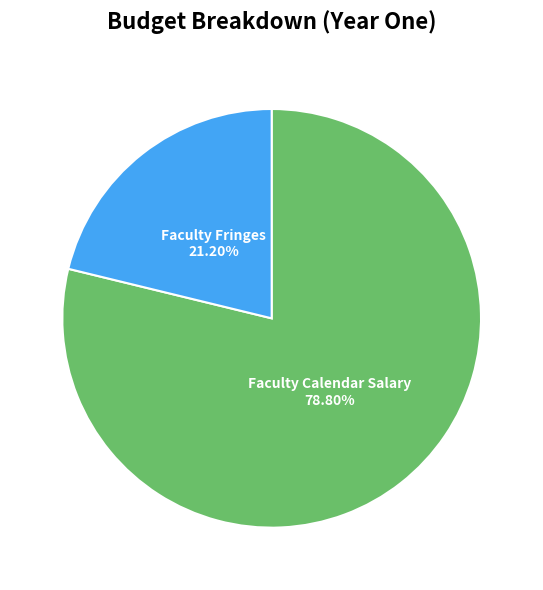

Which has a higher value, Faculty Calendar Salary or Faculty Fringes?

Faculty Calendar Salary